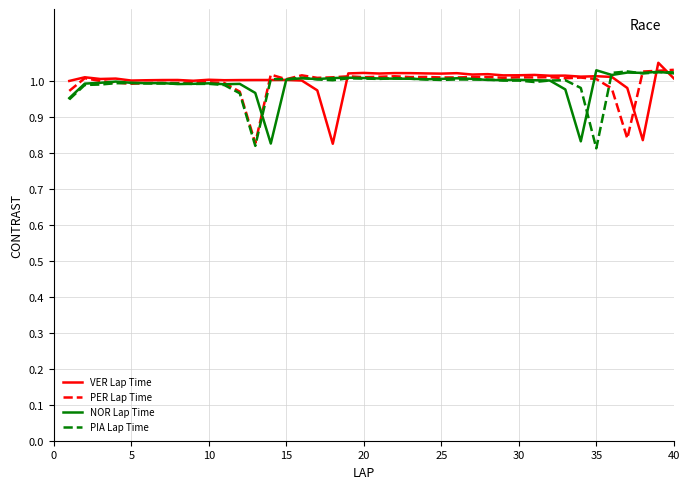

How many lines are shown in the chart?

4